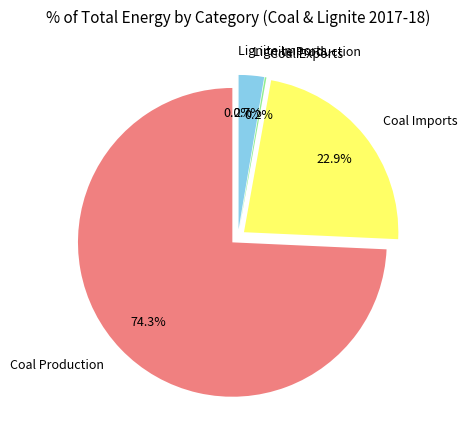

Combined, do Coal Exports and Coal Production account for over 50%?

Yes